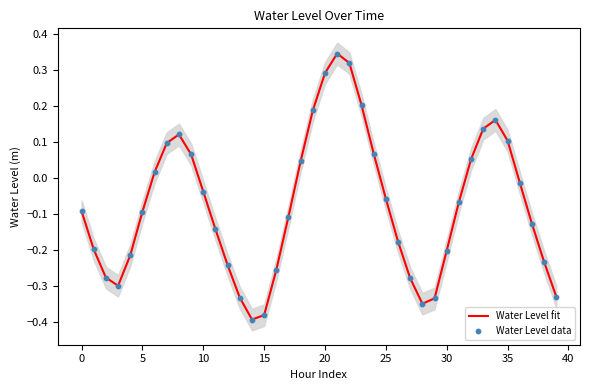

Which series has the largest Y range (max minus min)?

Water Level fit